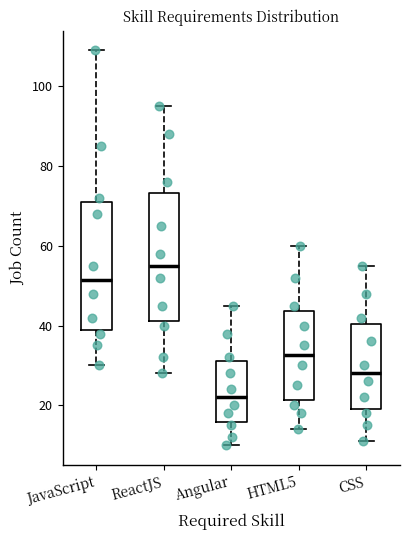

Which box has the lowest median line?

Angular